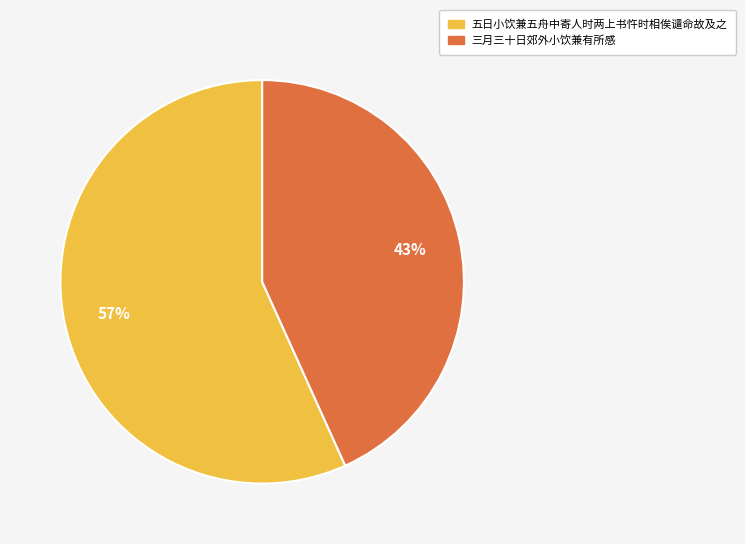

Do 五日小饮兼五舟中寄人时两上书忤时相俟谴命故及之 and 三月三十日郊外小饮兼有所感 together represent more than half of the pie?

Yes